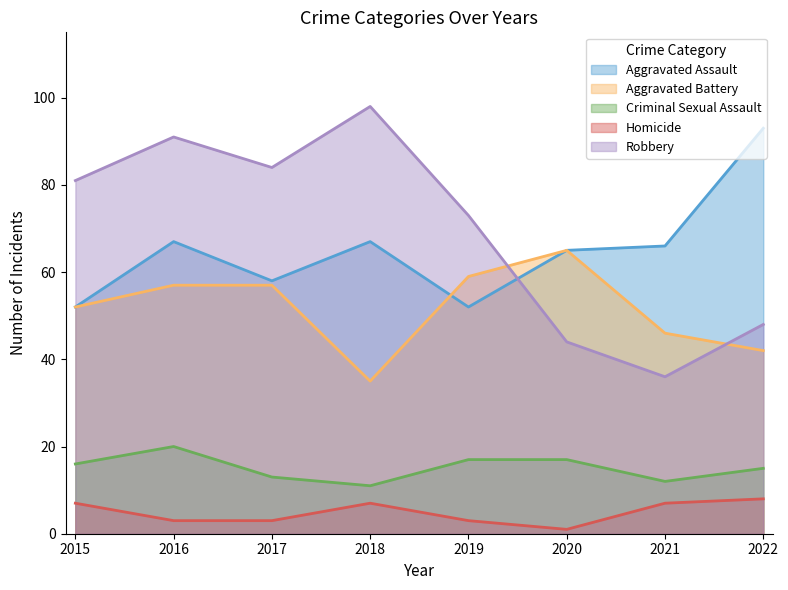

What is the sum of all Homicide values?

39